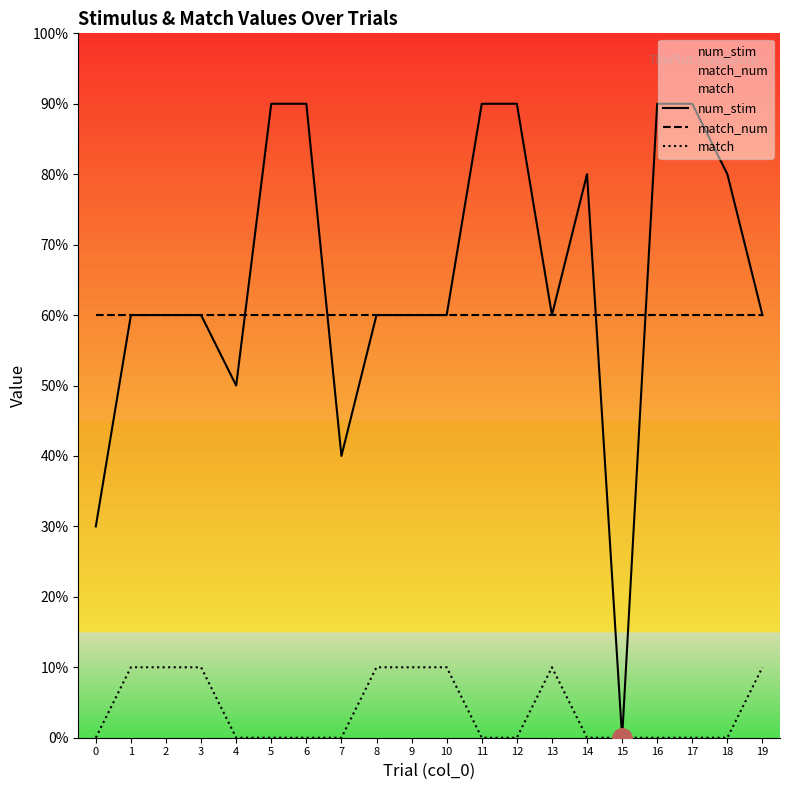

What is the difference between the highest and lowest values at 12?

9